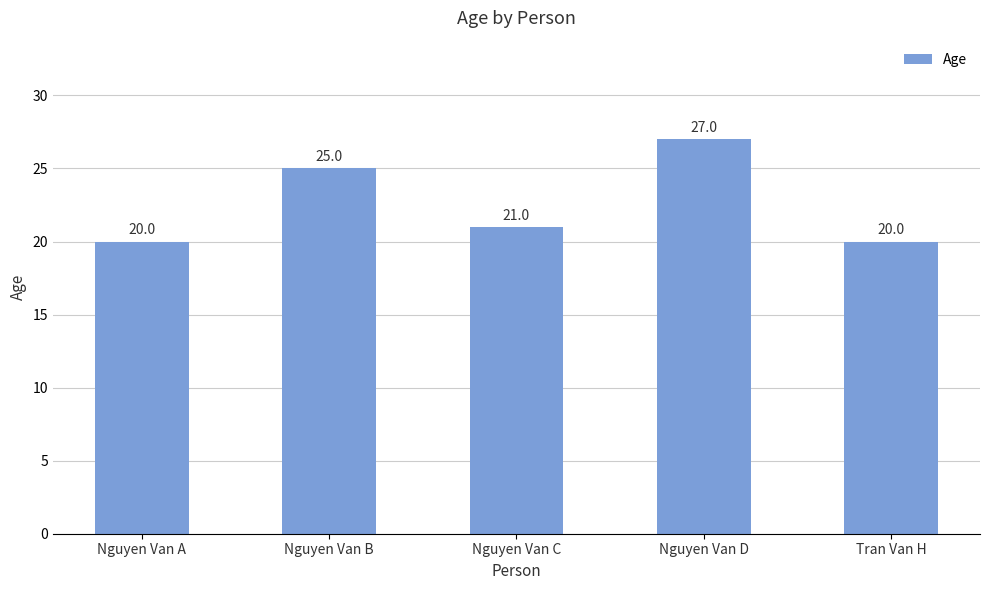

At which category does the chart reach its peak across all series?

Nguyen Van D